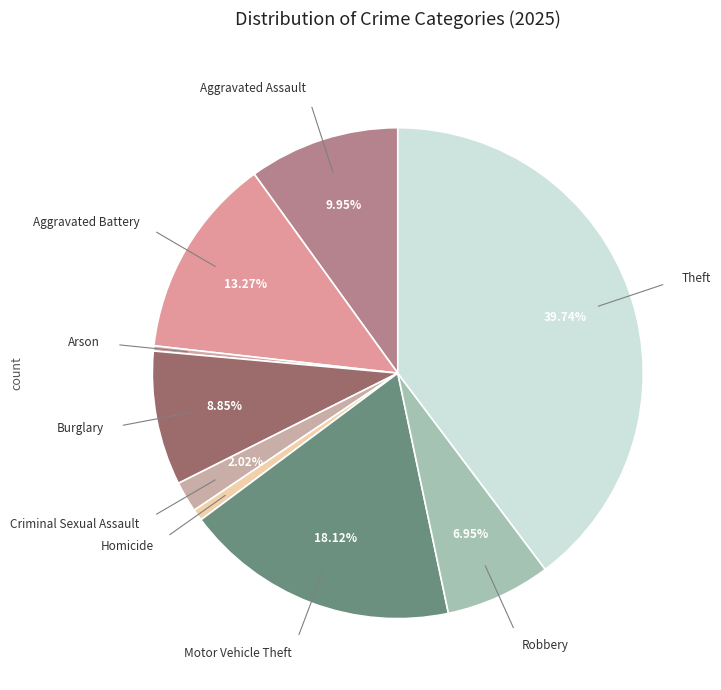

Between Robbery and Homicide, which is larger?

Robbery